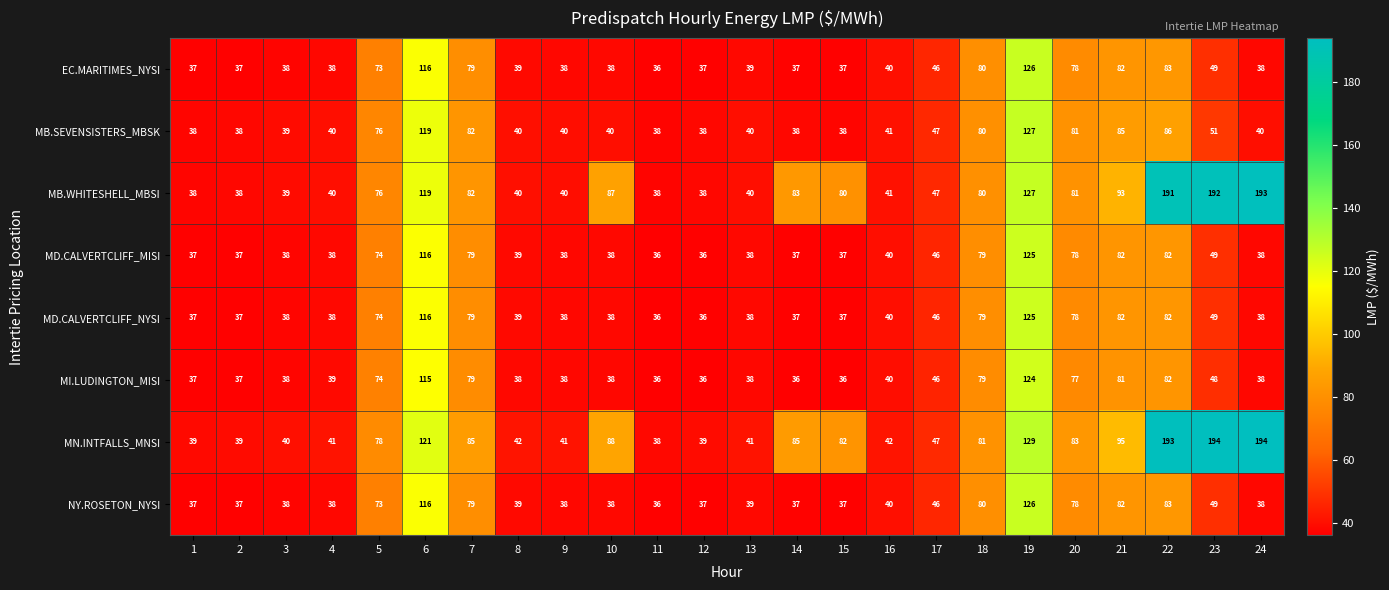

At which category is the sum across all series the highest?

19